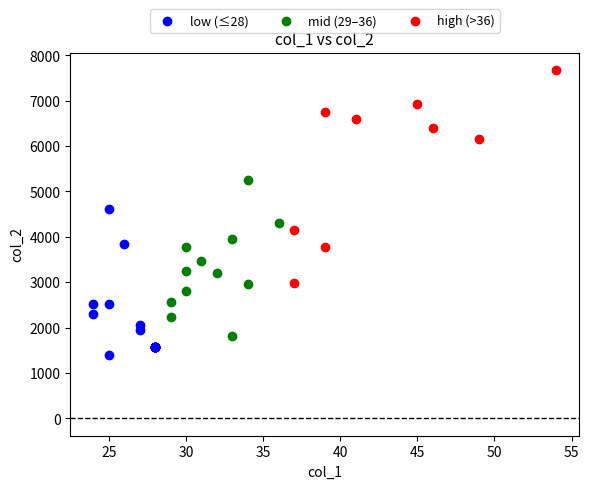

Which series contains the highest Y value?

high (>36)